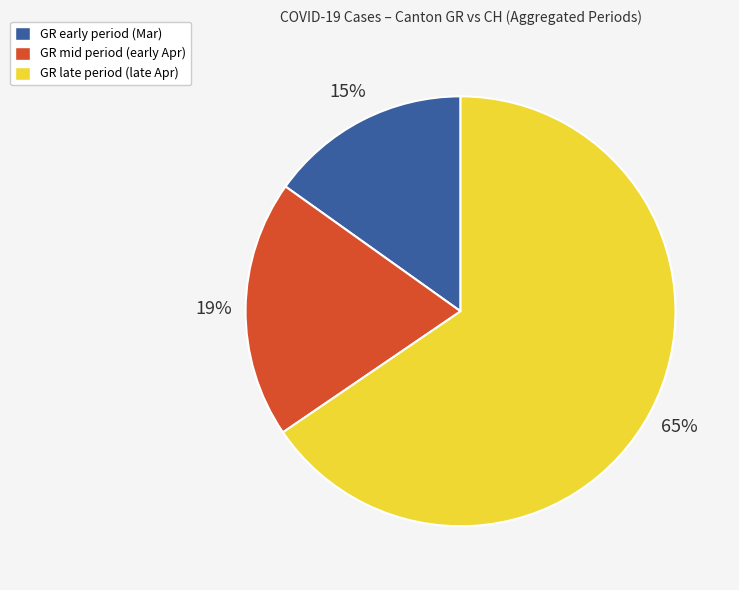

To the nearest percent, what is the average slice percentage?

33%